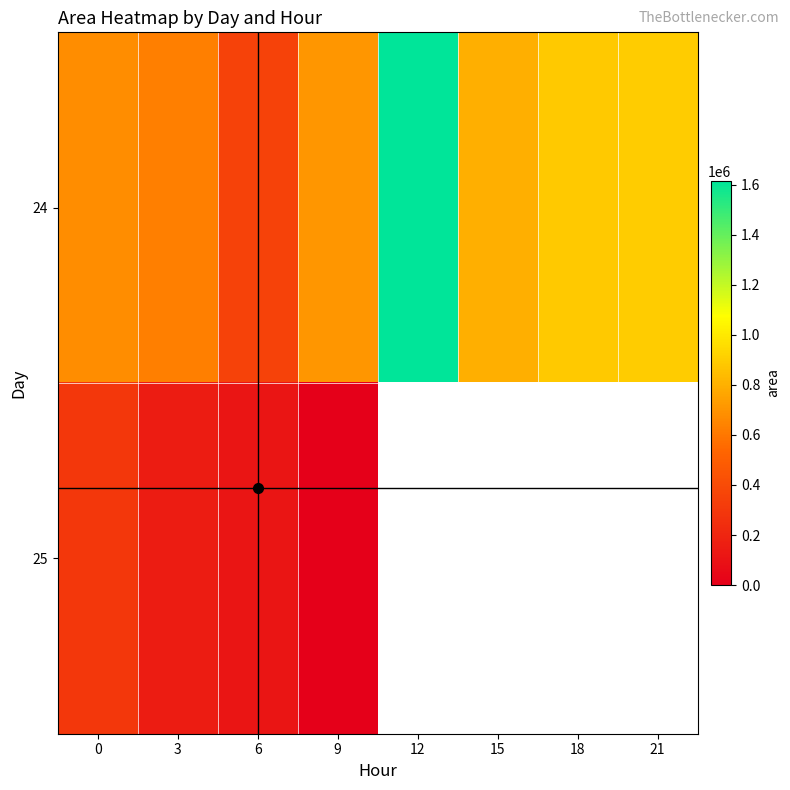

Is the value of 24 at 12 greater than the value of 25 at 21?

No